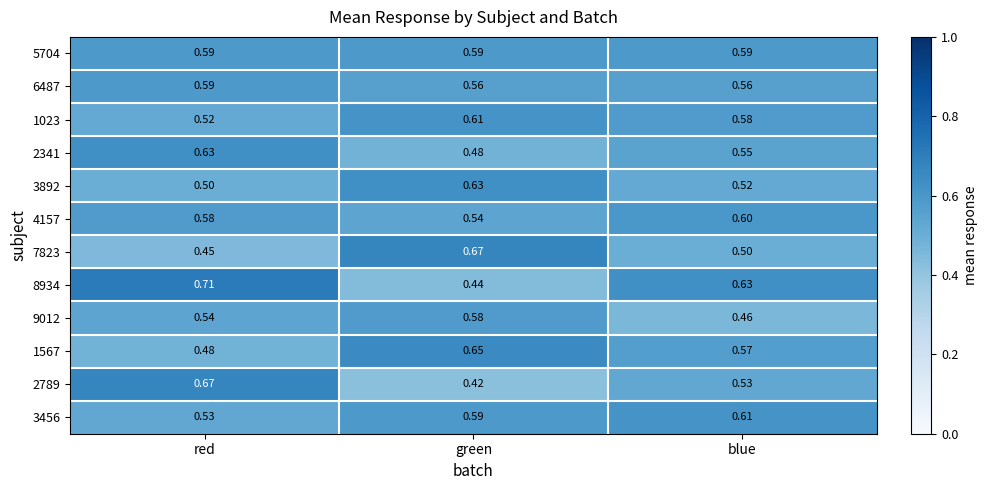

Rank the categories by 9012 value from highest to lowest.

green, red, blue